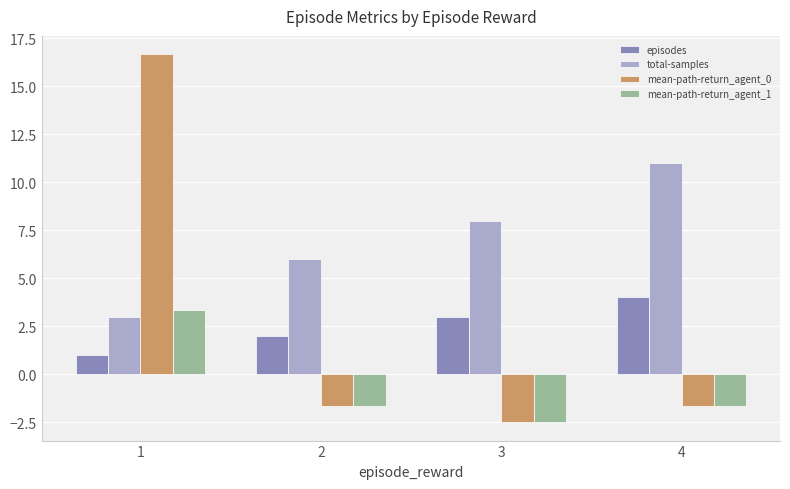

At which label is episodes closest to 2?

2